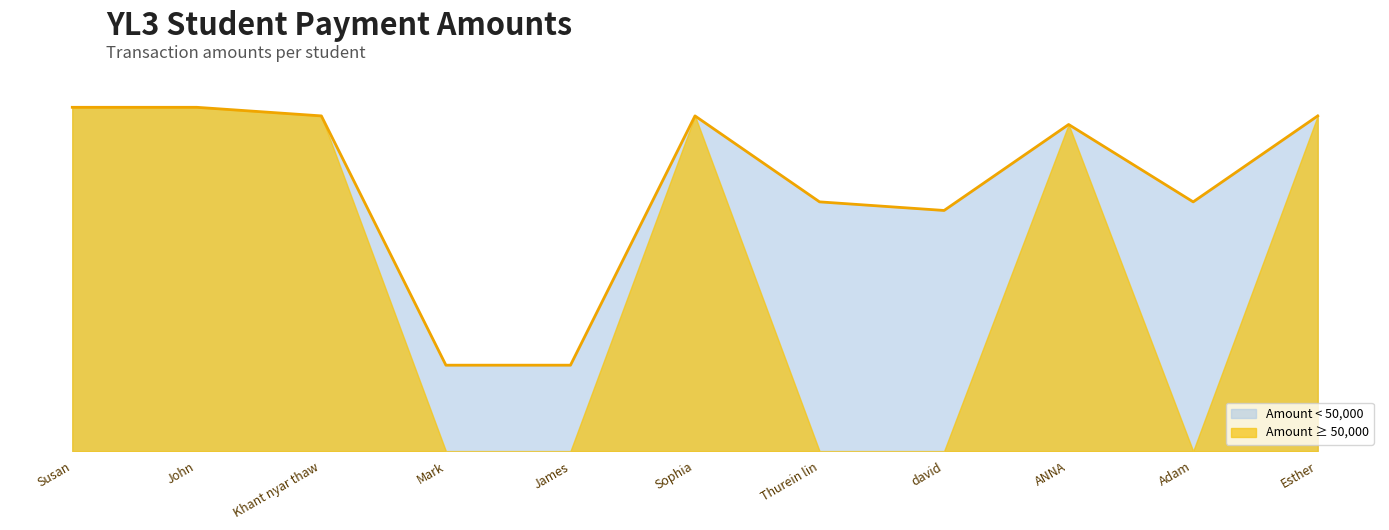

What position from the left is Thurein lin?

7